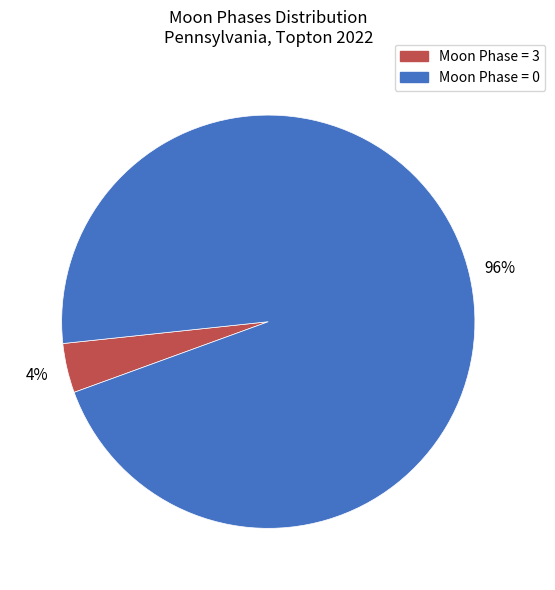

Which slice is the largest?

Moon Phase = 0